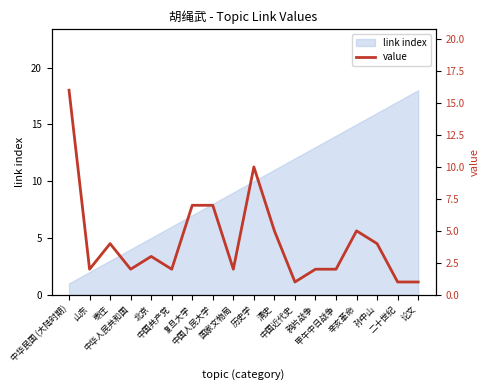

Reading left to right, extract all data points from this chart.

16	2	4	2	3	2	7	7	2	10	5	1	2	2	5	4	1	1